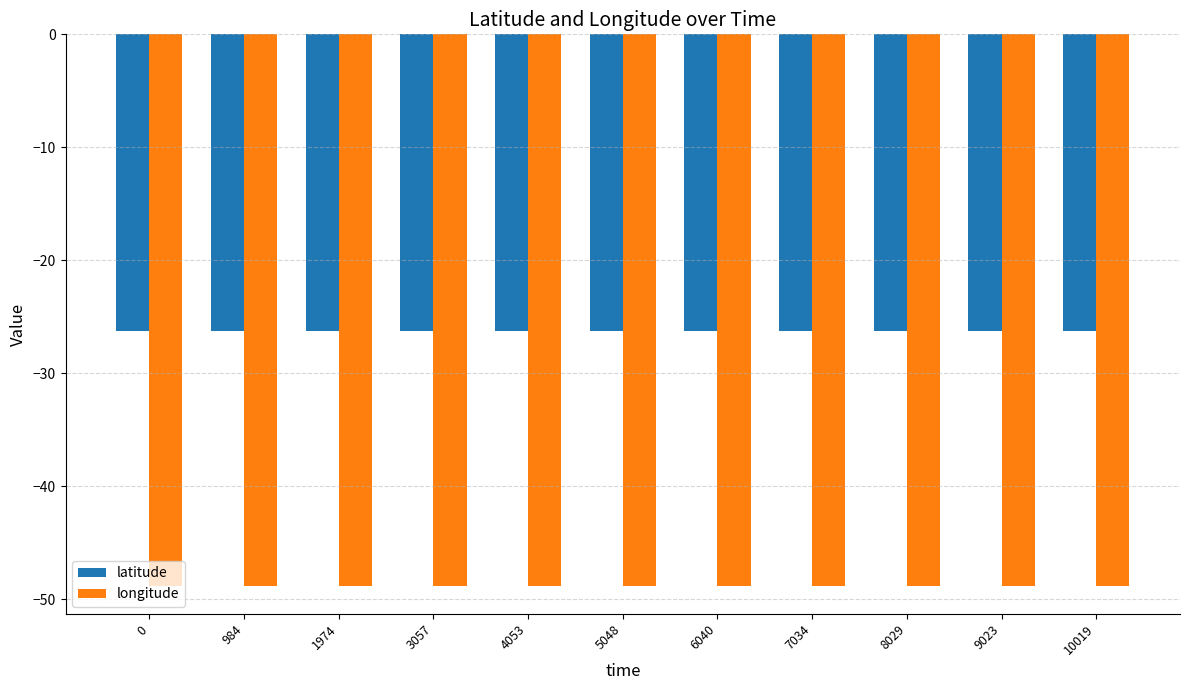

True or false: latitude has a value of -26.3 at 984.

True